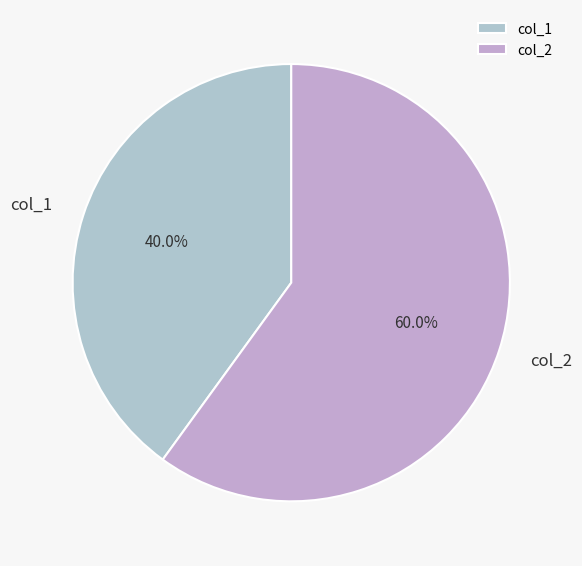

Does col_1 represent more than half of the total?

No